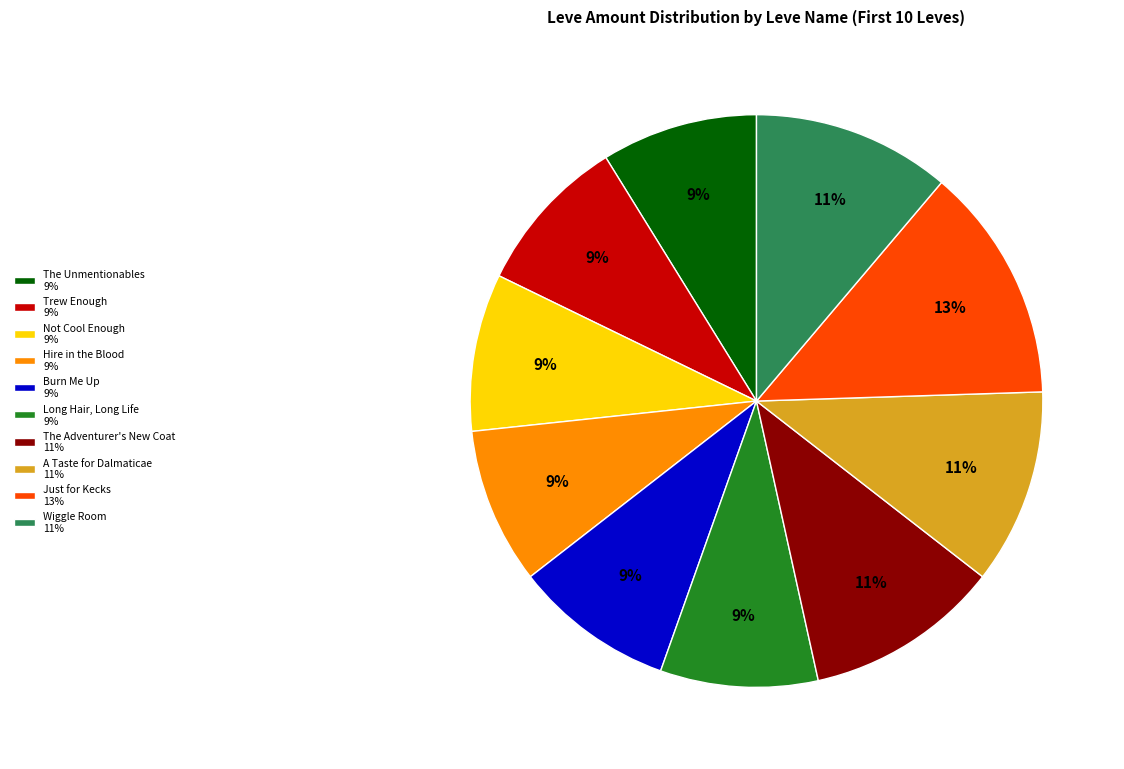

Is there a majority slice in this chart?

No